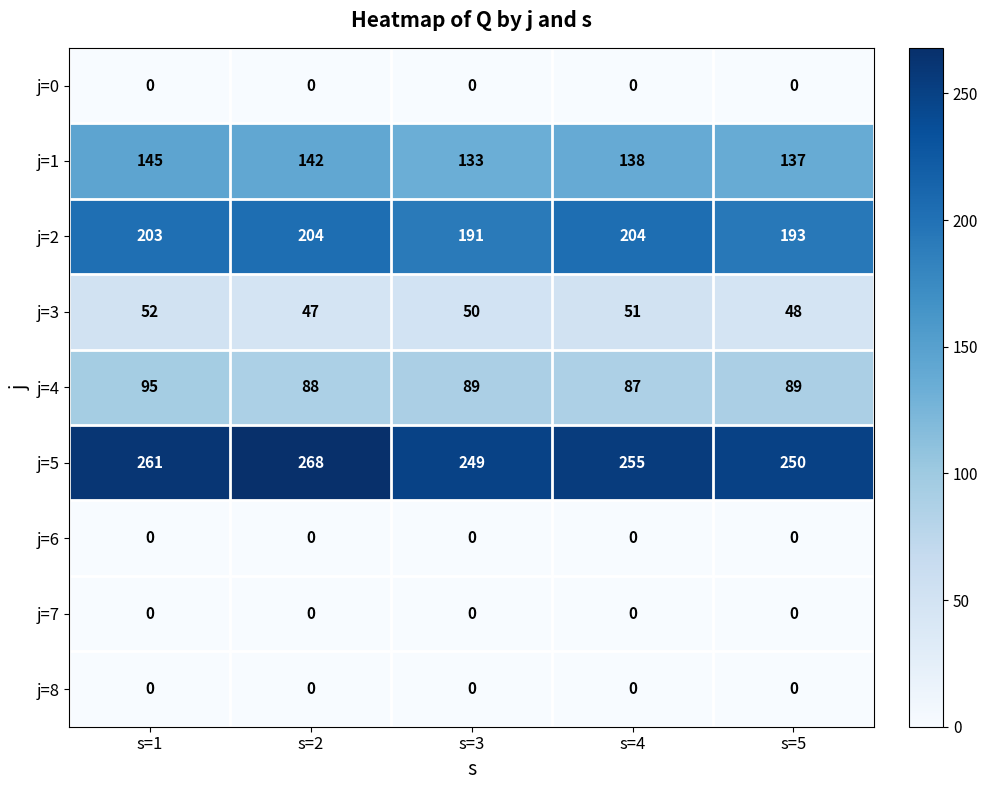

At how many categories does at least one series exceed 57?

5